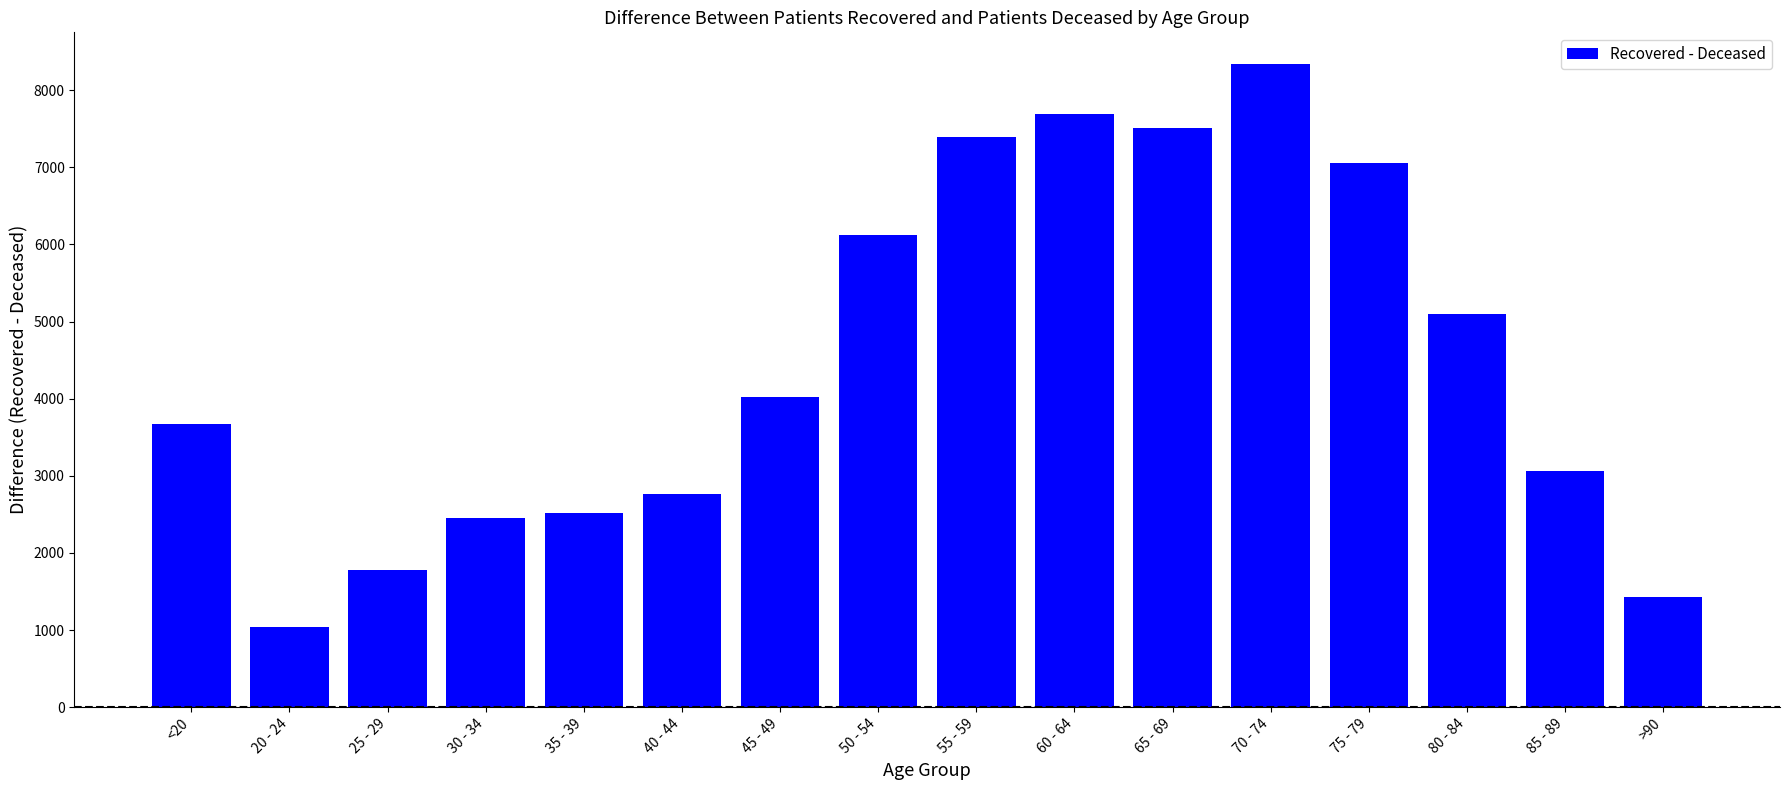

The chart shows a value of 4647 at 75 - 79. True or false?

False